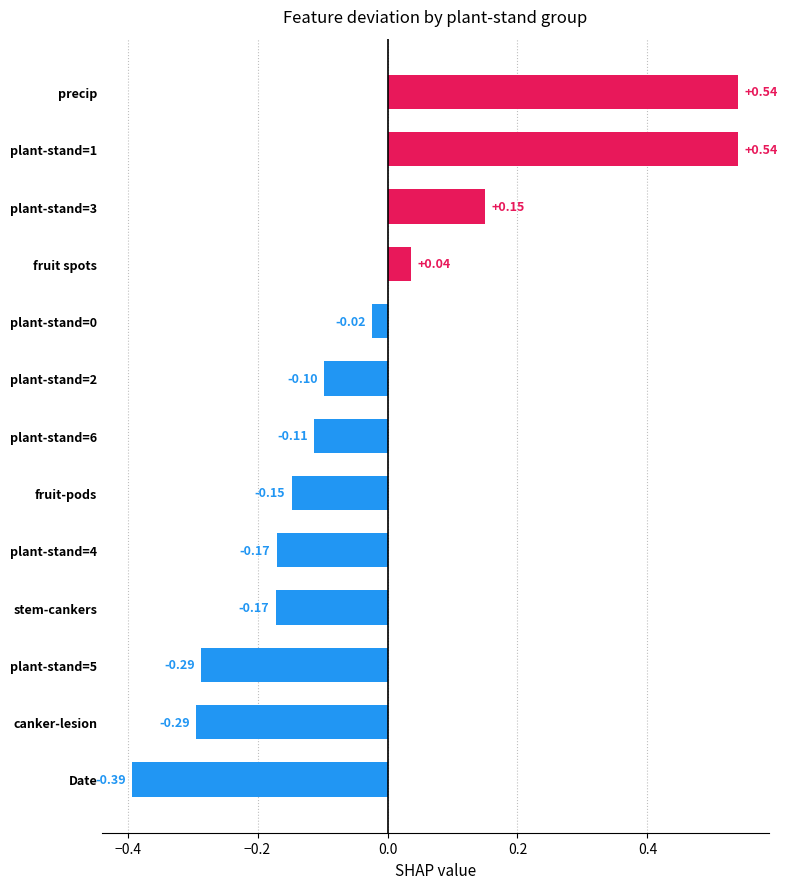

Which label corresponds to the smallest value in the chart?

Date